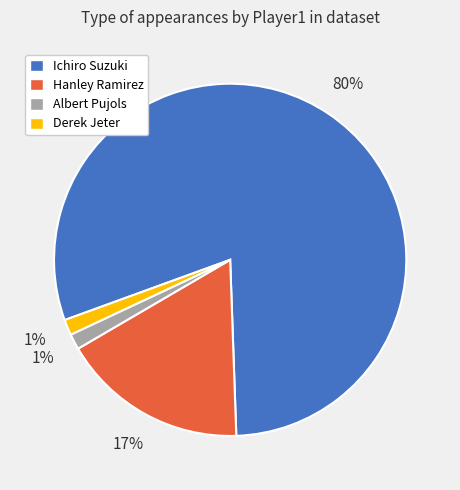

What is the ratio of the value at Ichiro Suzuki to the value at Hanley Ramirez?

4.7